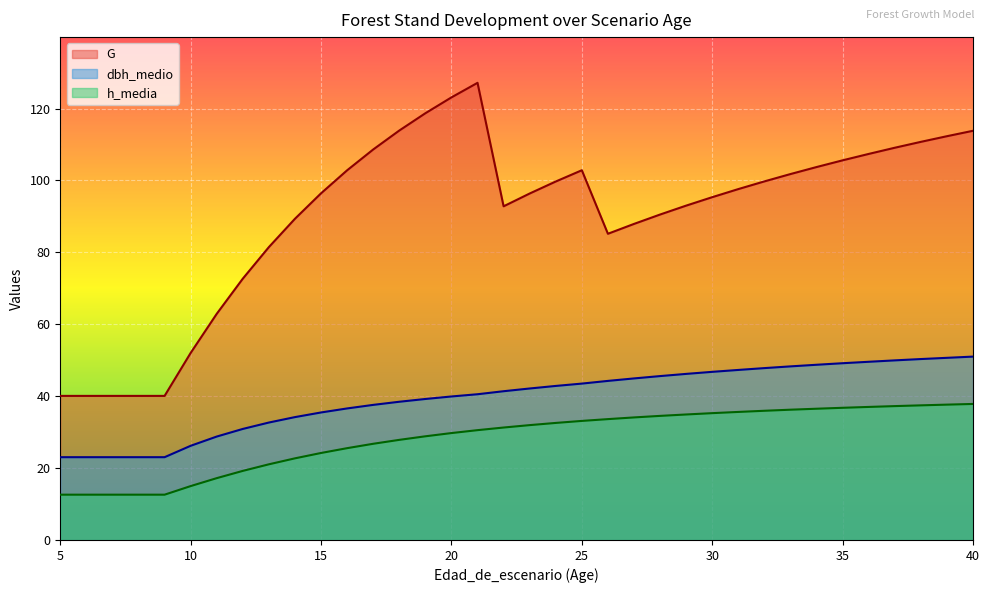

What is the difference between the highest and lowest values at 20?

93.4